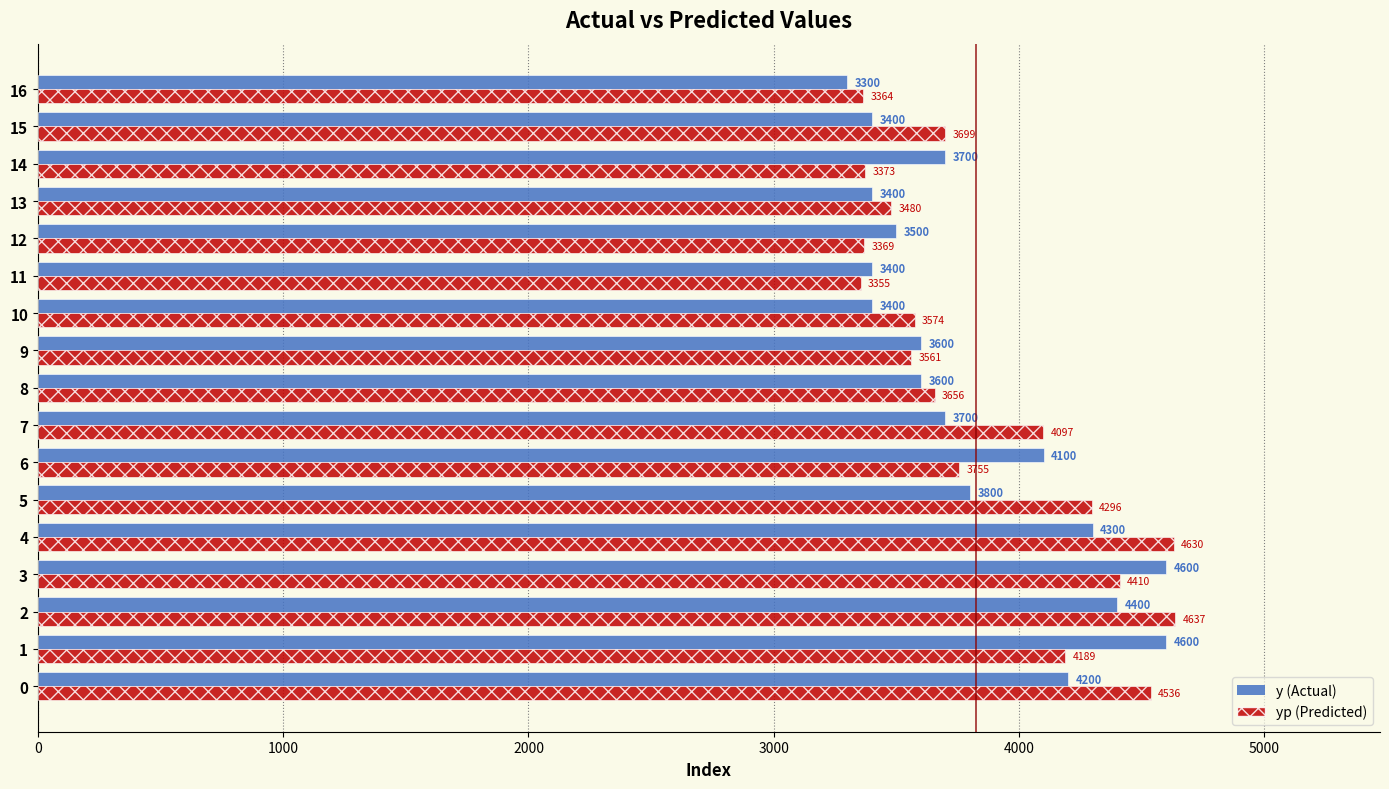

Which label corresponds to the smallest value in the chart?

16